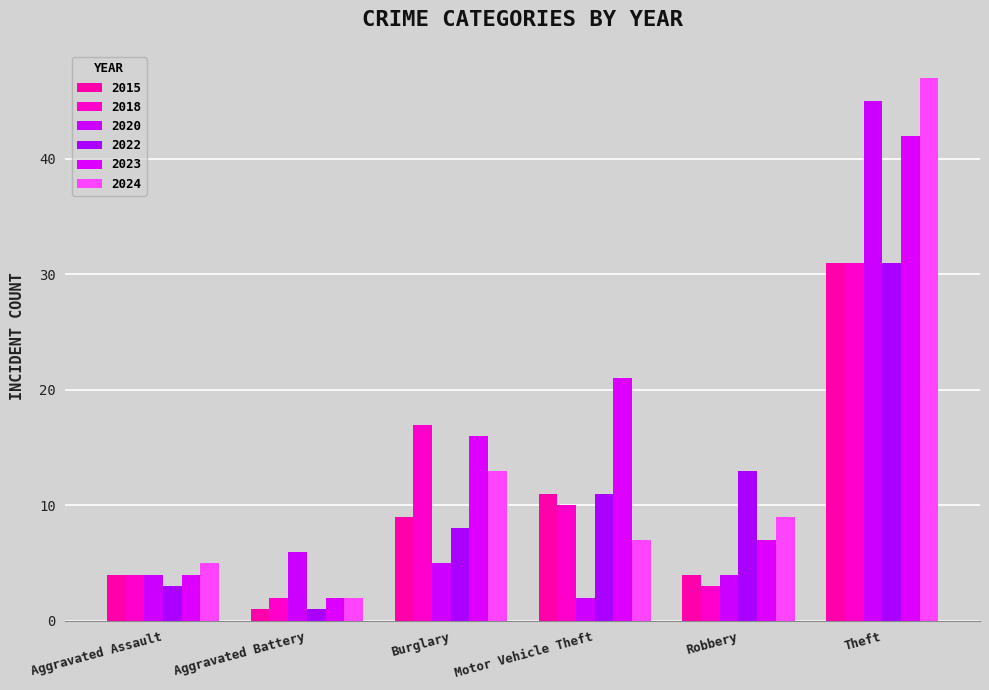

What is the label of the 2nd bar from the left?

Aggravated Battery